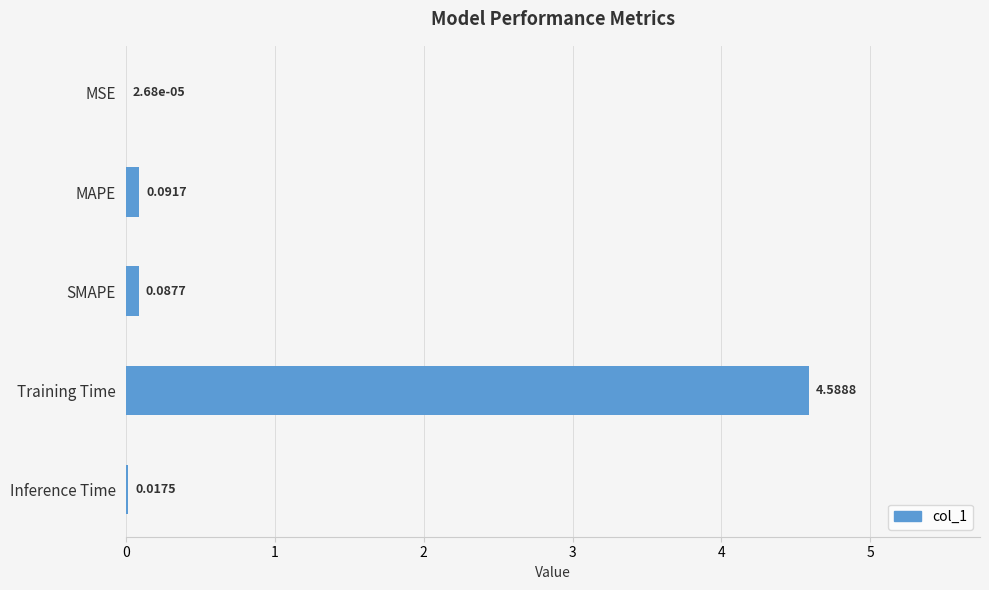

Where is the data nearest to the value 2?

MAPE